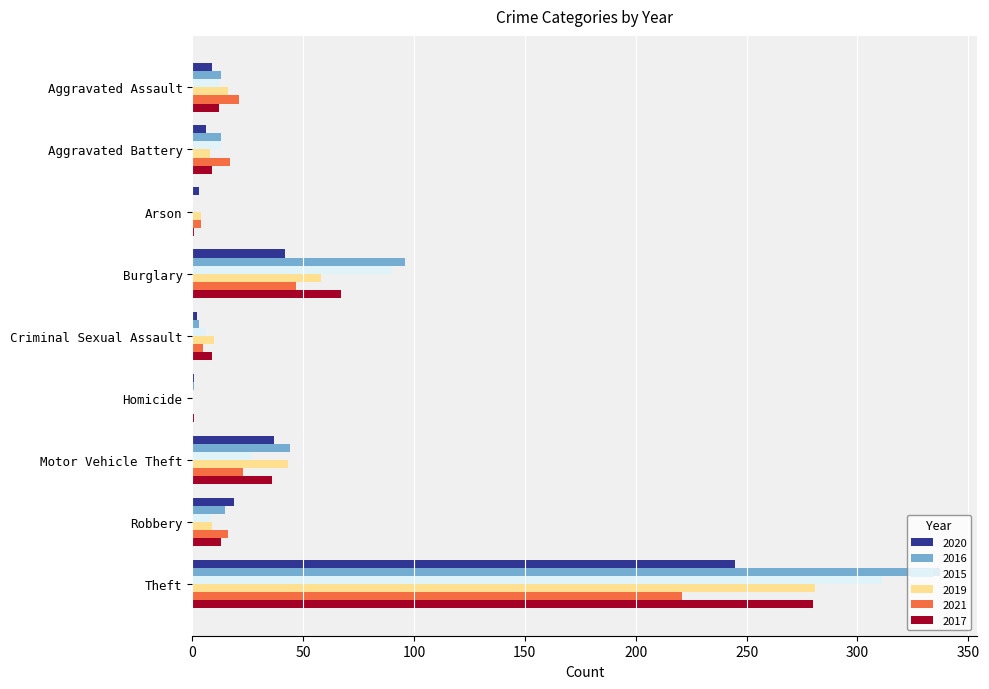

Which series changed the most between Motor Vehicle Theft and Robbery?

2019